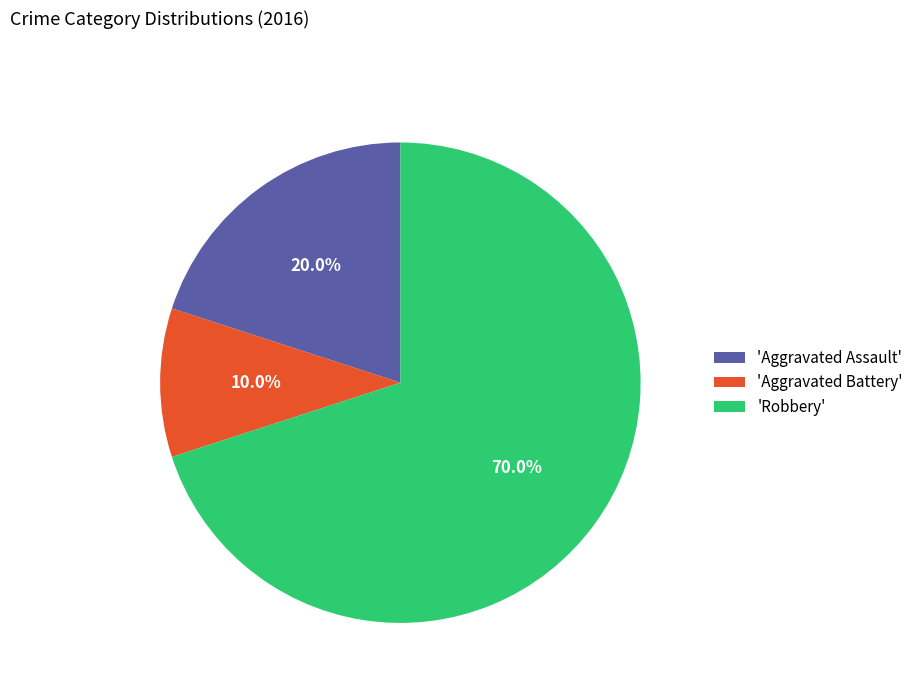

Count the number of slices in the pie.

3